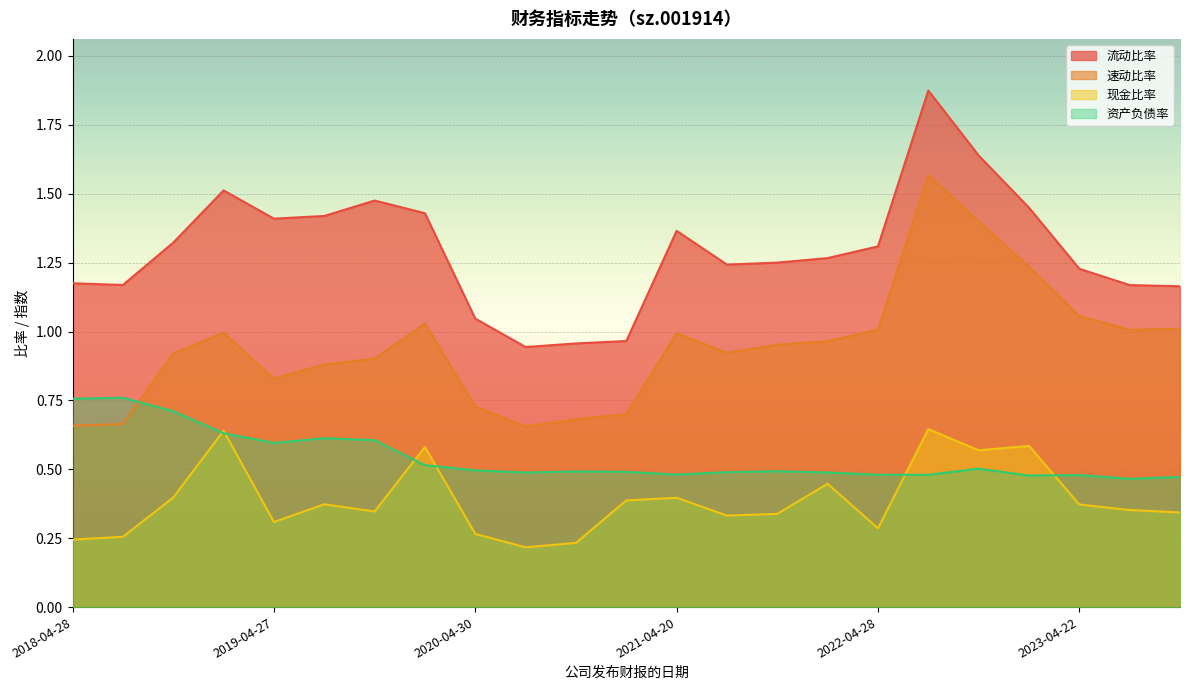

True or false: 现金比率 and 资产负债率 intersect in this chart.

True